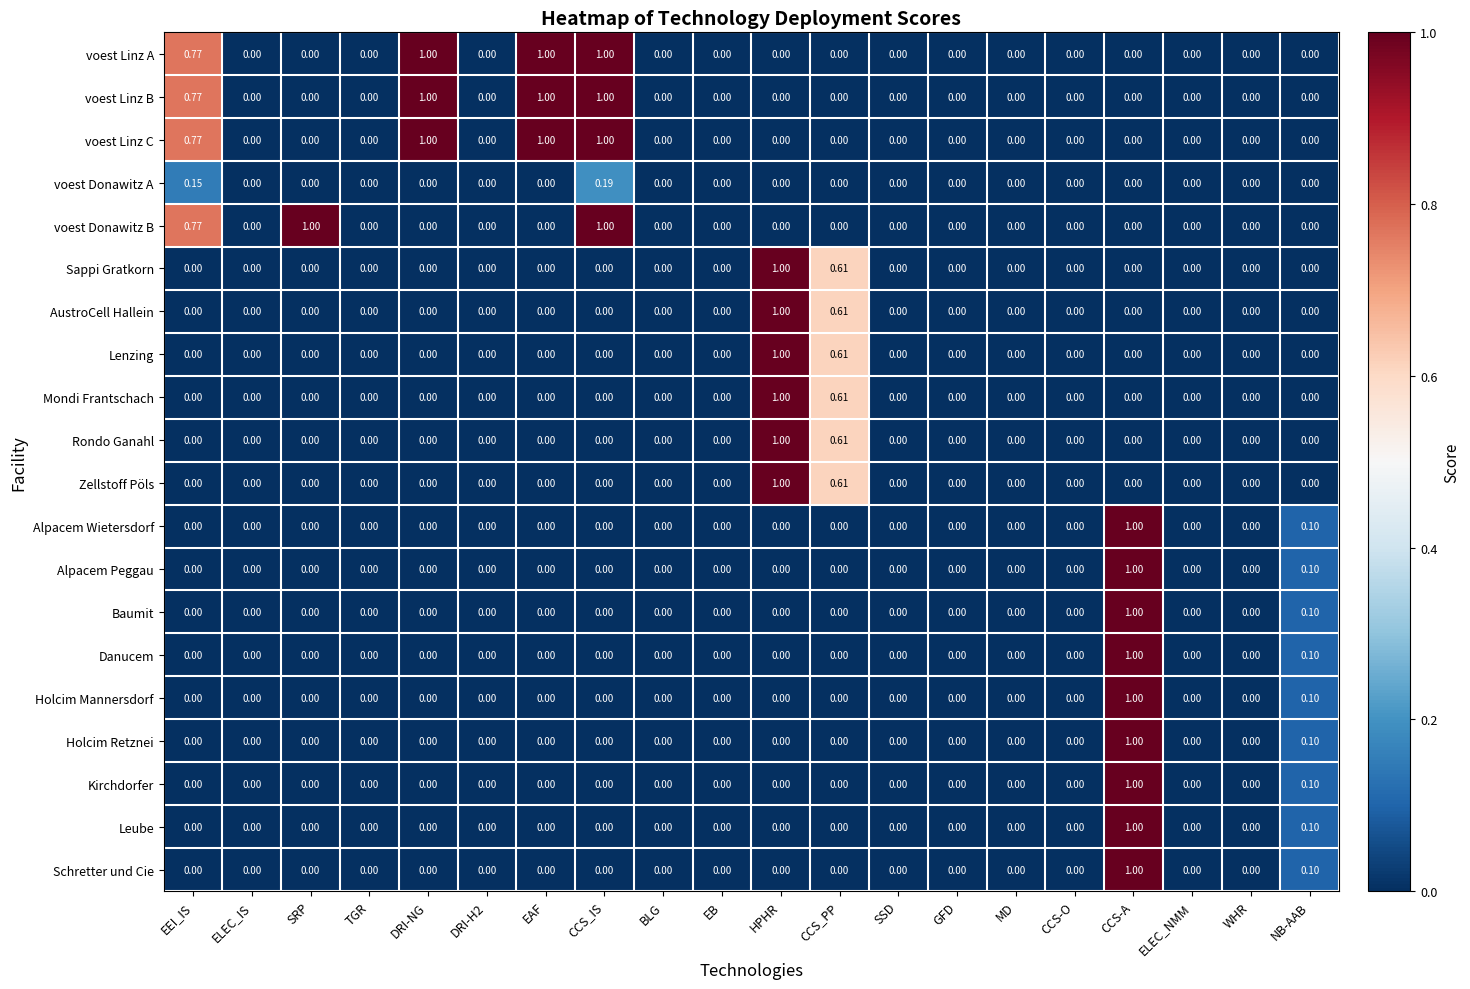

At which category is the sum across all series the highest?

CCS-A